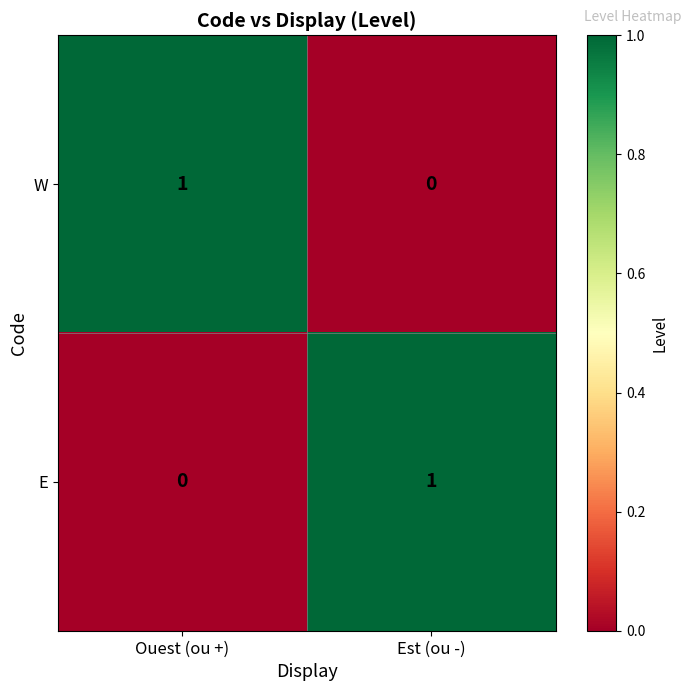

At Est (ou -), list the series in order from smallest to largest.

W, E